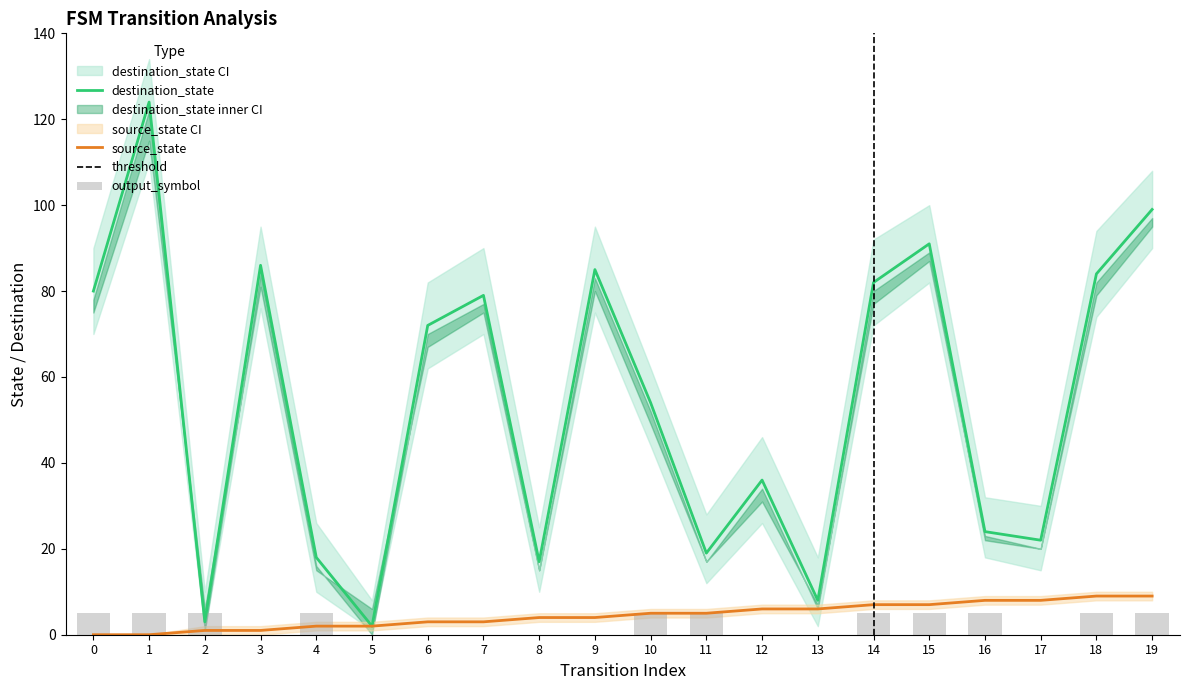

What is the minimum value for destination_state?

2